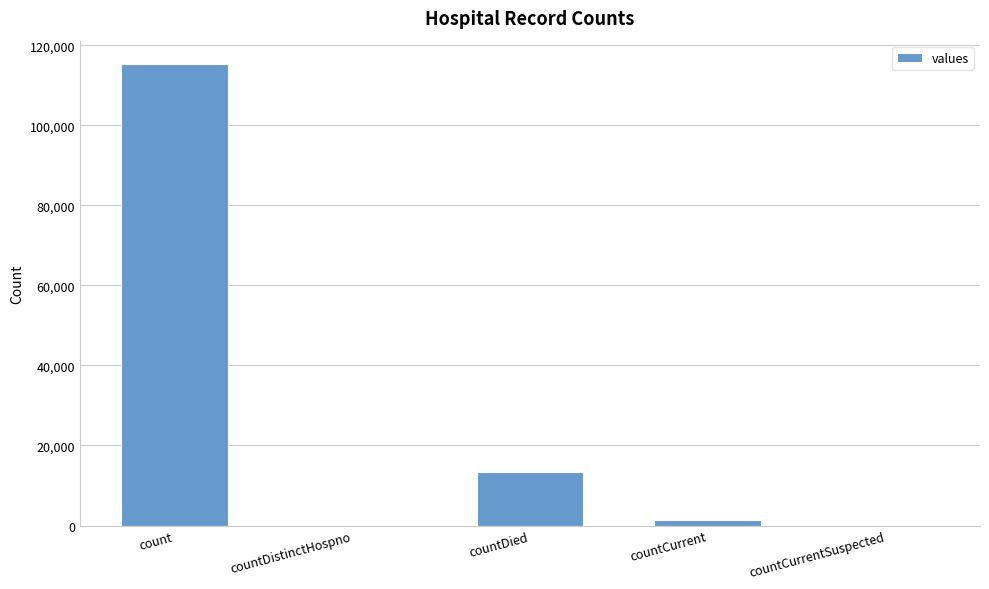

What is the greatest value displayed?

115379